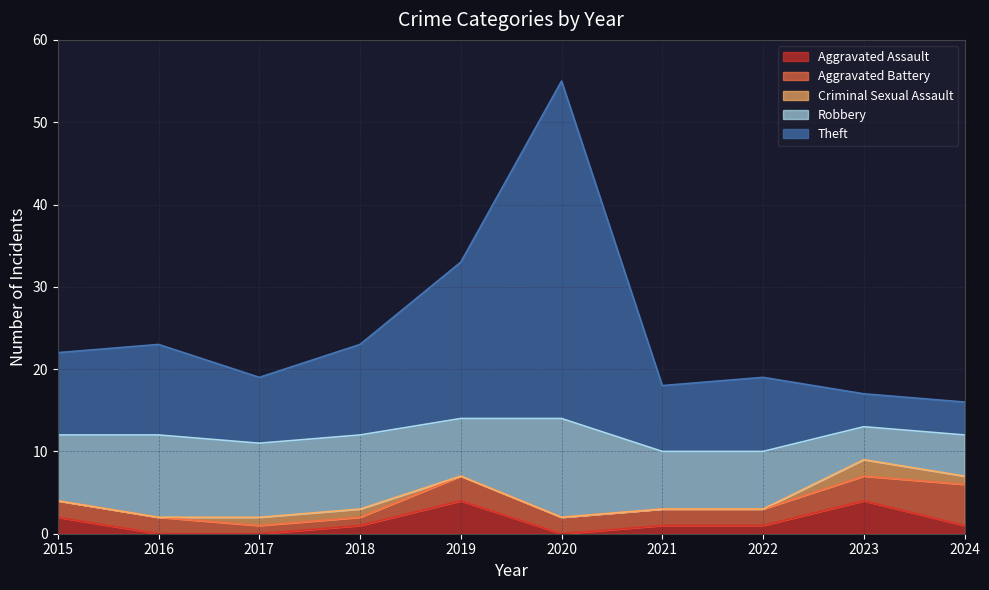

How many Aggravated Battery values are between 2 and 3?

7